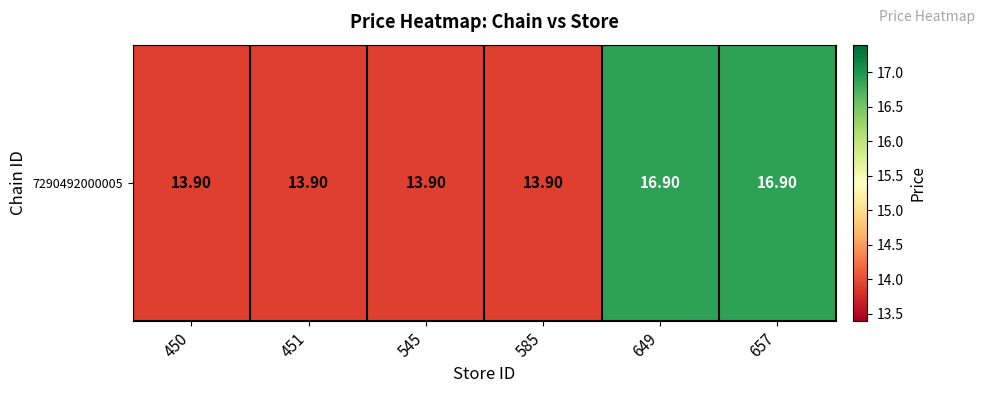

Rank the categories by value from lowest to highest.

450, 451, 545, 585, 649, 657